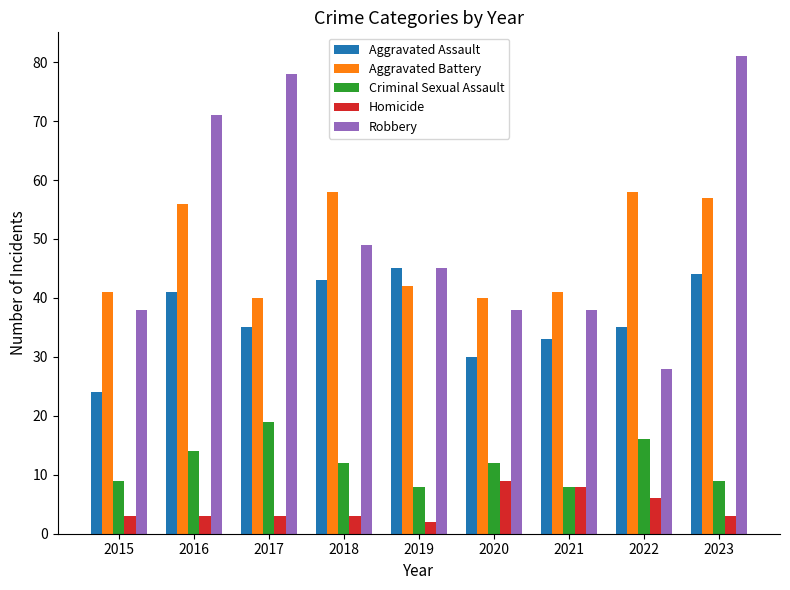

What is the difference between the maximum and minimum values in the Aggravated Assault series?

21